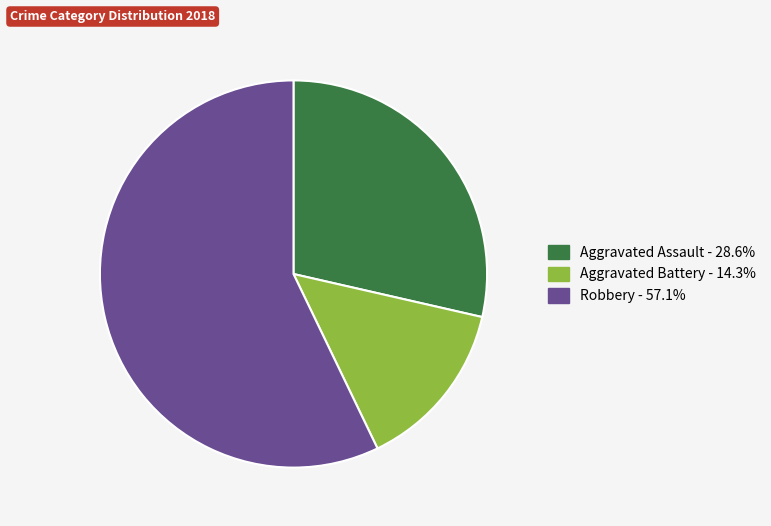

Which slice represents more than half of the pie?

Robbery